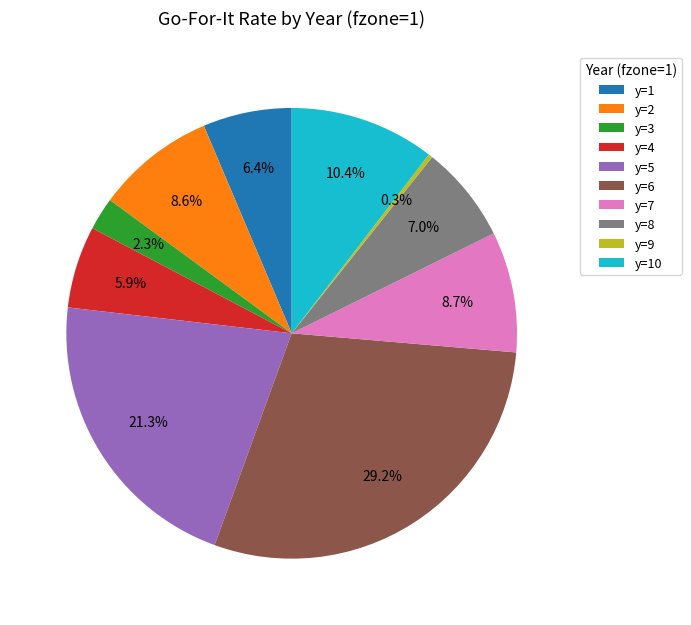

How many slices are in this pie chart?

10